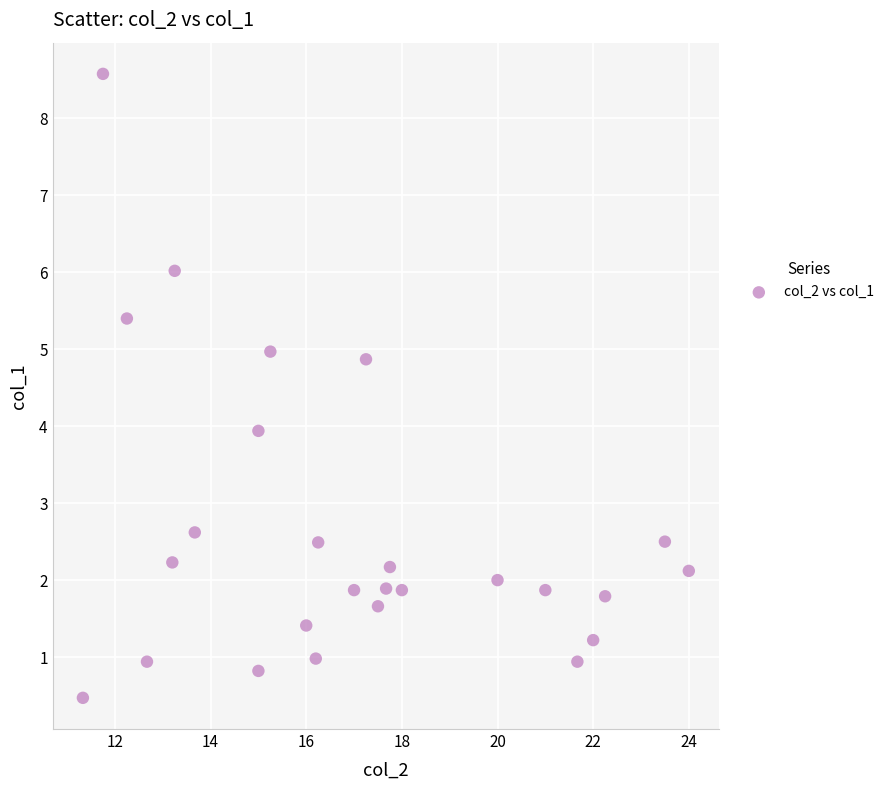

What is the range of X values (max minus min)?

12.7